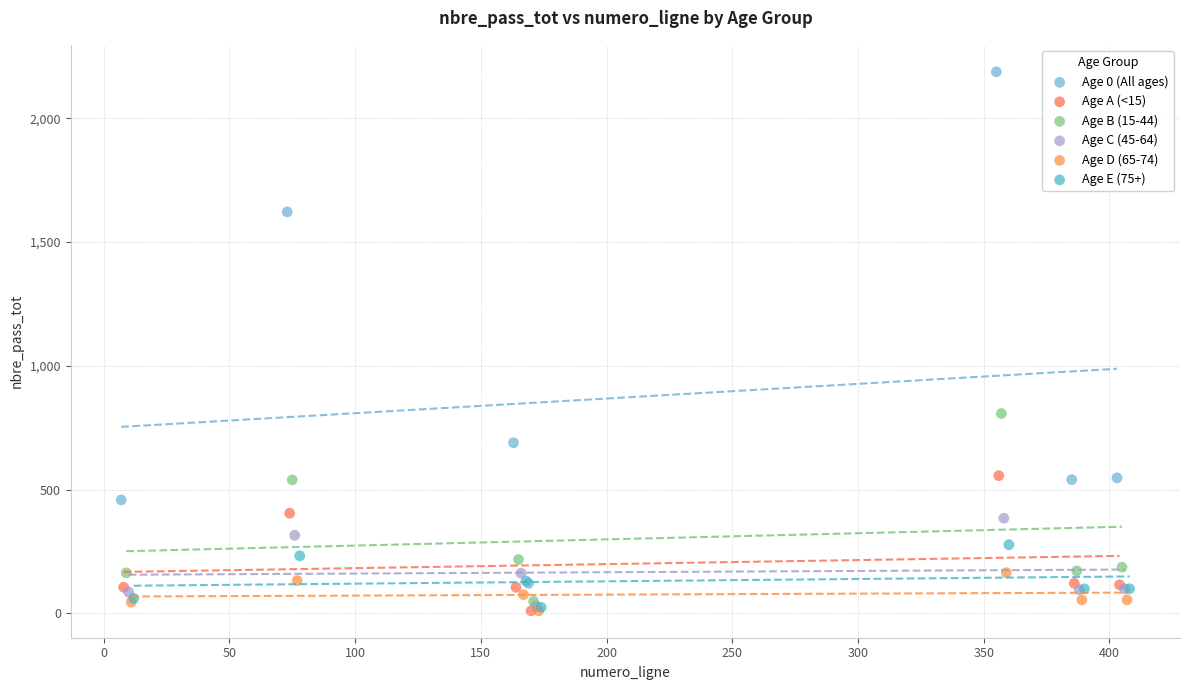

Which series contains the highest Y value?

Age 0 (All ages)